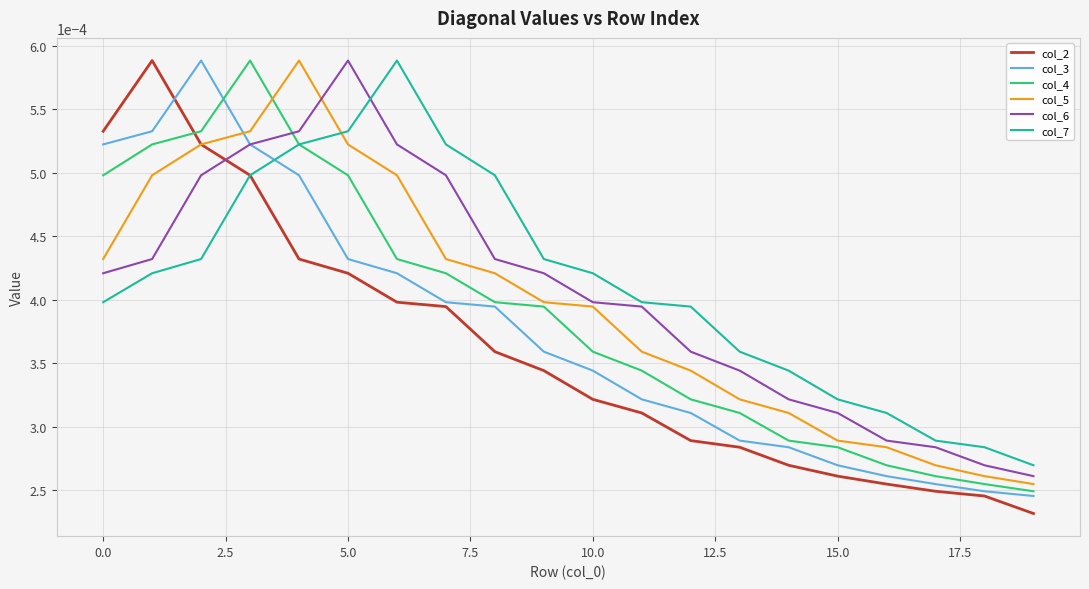

Which series has the largest range (max minus min)?

col_2